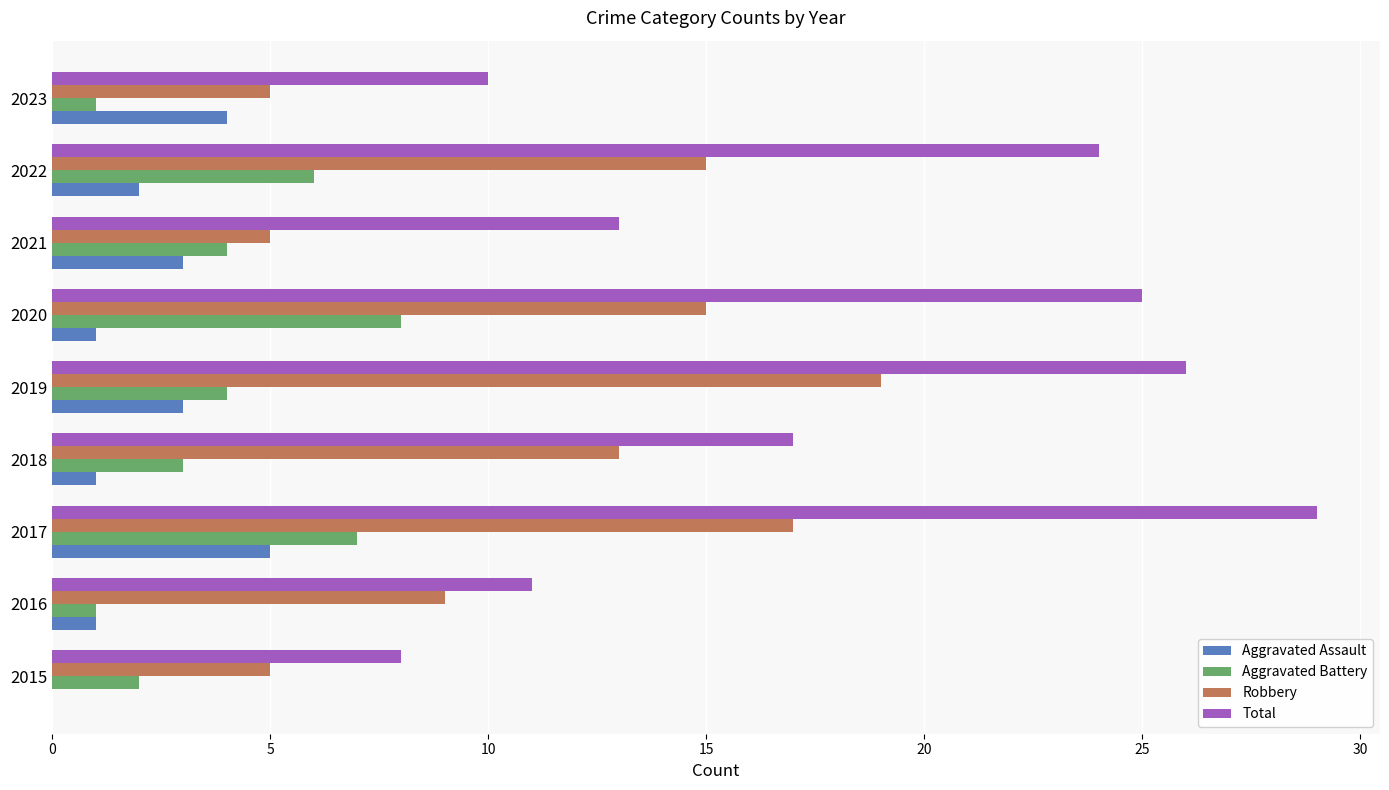

Count the Aggravated Battery values in the range 2 to 6.

5